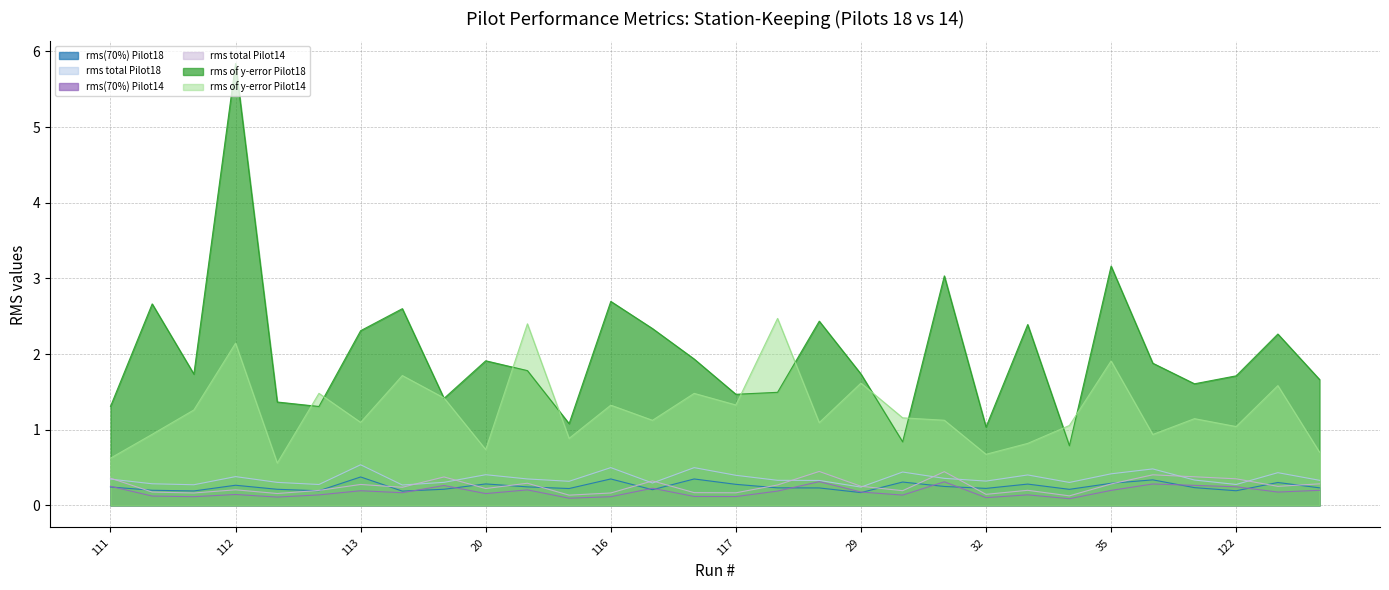

Does the chart display data point markers on the line(s)?

No